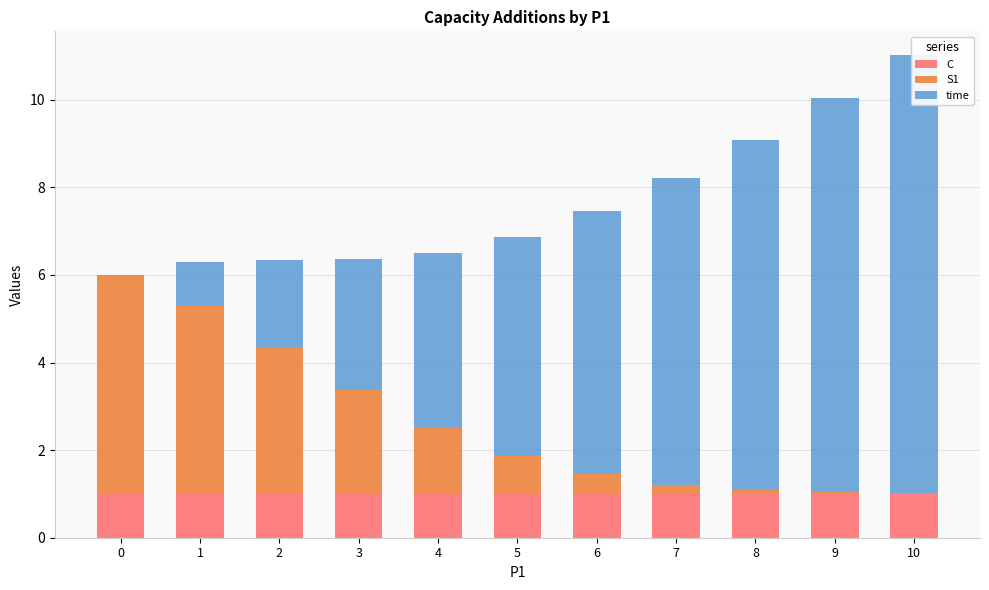

Reading left to right, extract all data points from this chart.

C: 0=1.0	1=1.0	2=1.0	3=1.0	4=1.0	5=1.0	6=1.0	7=1.0	8=1.0	9=1.0	10=1.0
S1: 0=5.0	1=4.3	2=3.4	3=2.4	4=1.5	5=0.9	6=0.5	7=0.2	8=0.1	9=0.0	10=0.0
time: 0=0.0	1=1.0	2=2.0	3=3.0	4=4.0	5=5.0	6=6.0	7=7.0	8=8.0	9=9.0	10=10.0